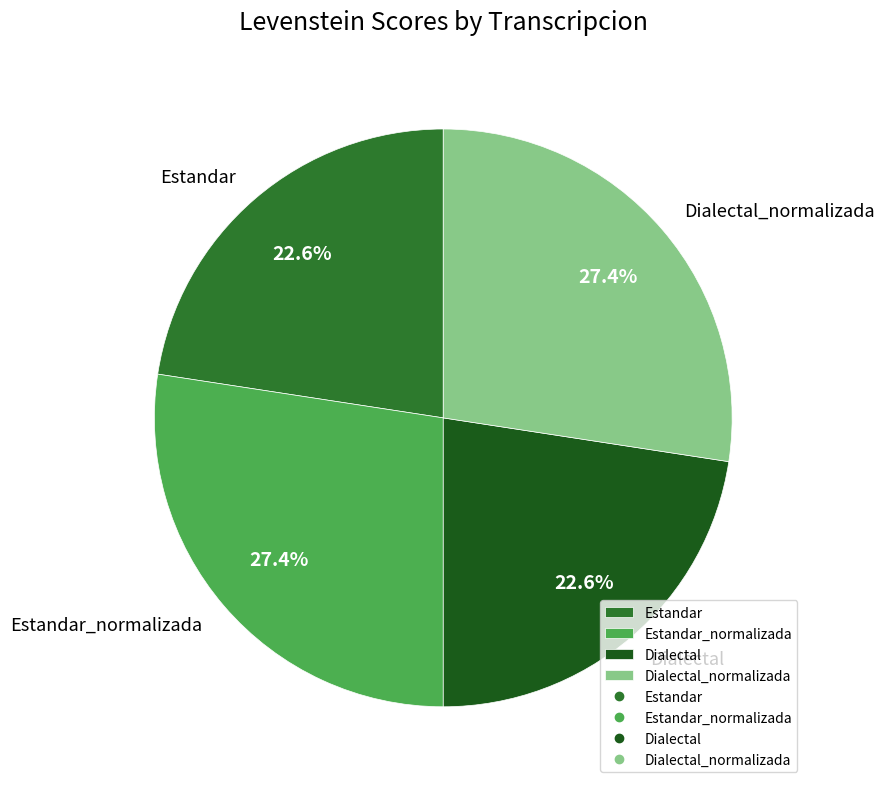

Is there any slice that represents more than half of the pie?

No